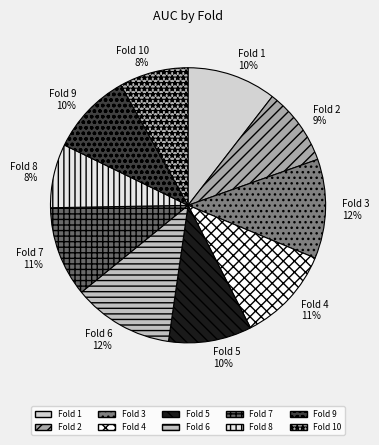

Combined, do Fold 7 and Fold 3 account for over 50%?

No